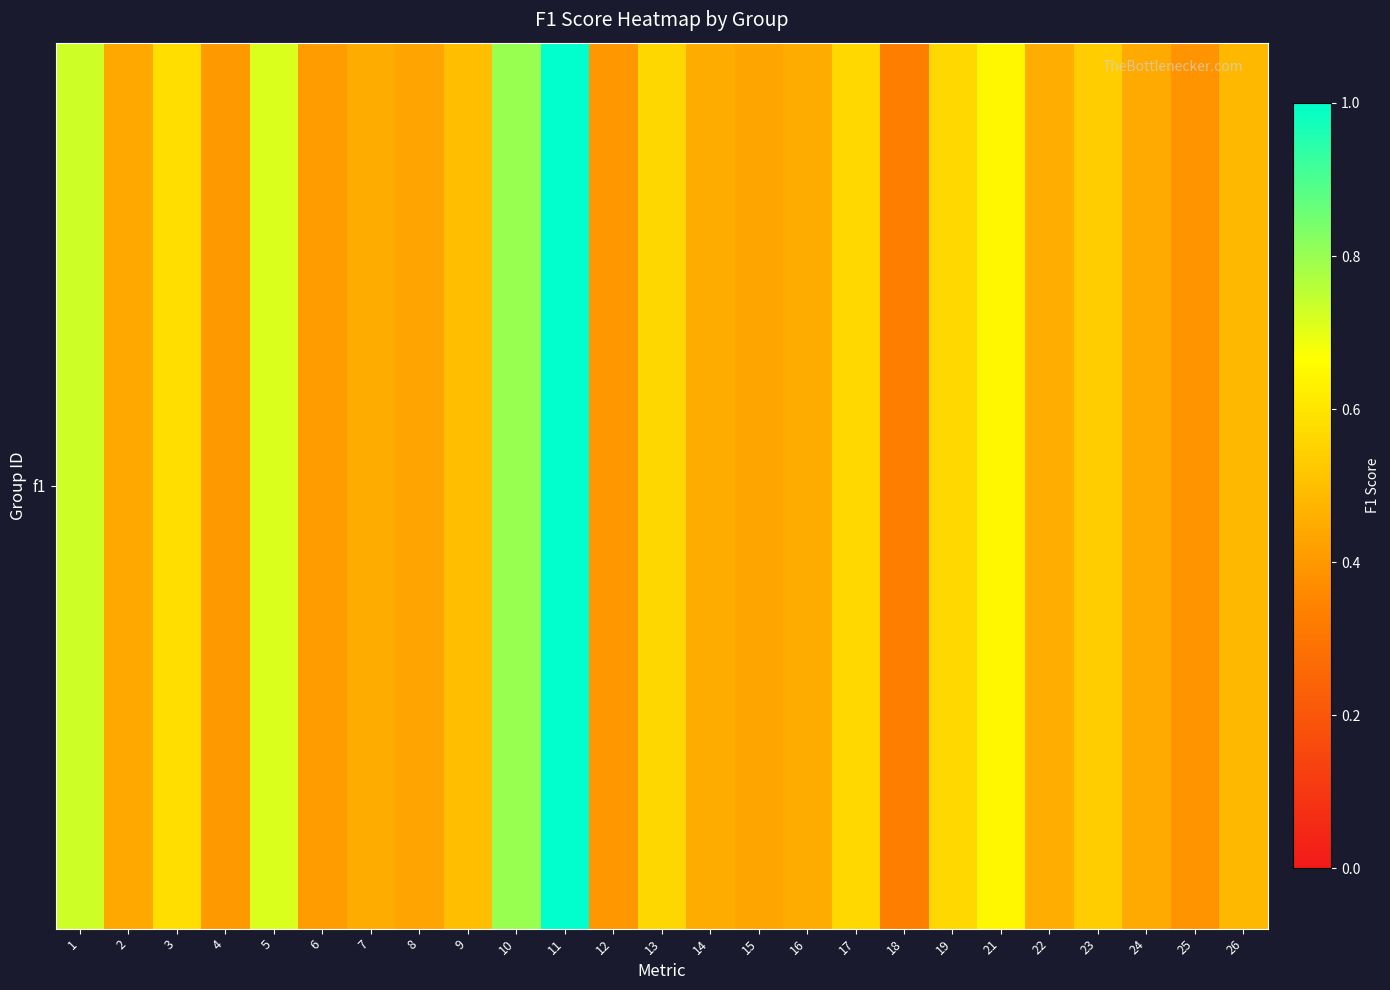

What is the difference between the values at 23 and 16?

0.1